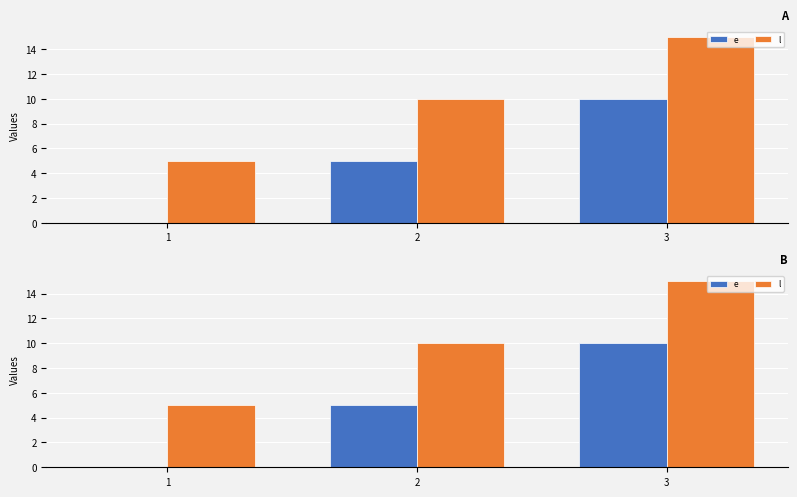

The l series shows 8 at 1. True or false?

False